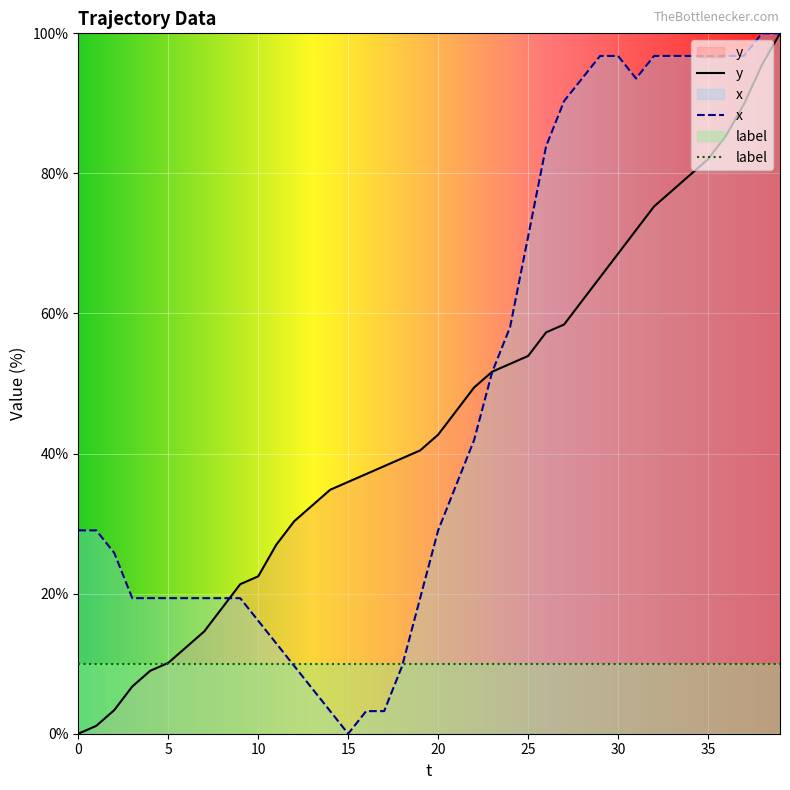

At which category does the chart reach its peak across all series?

39